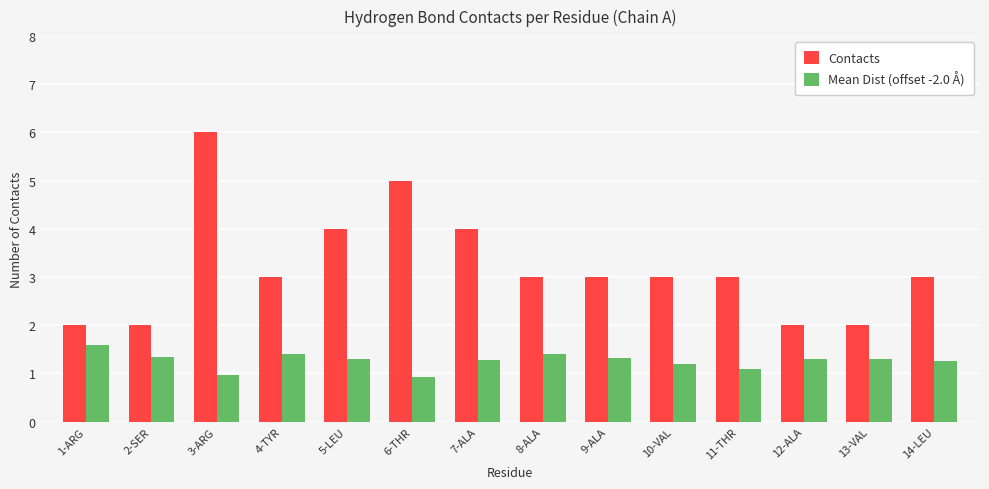

What is the sum of all Contacts values?

45.0